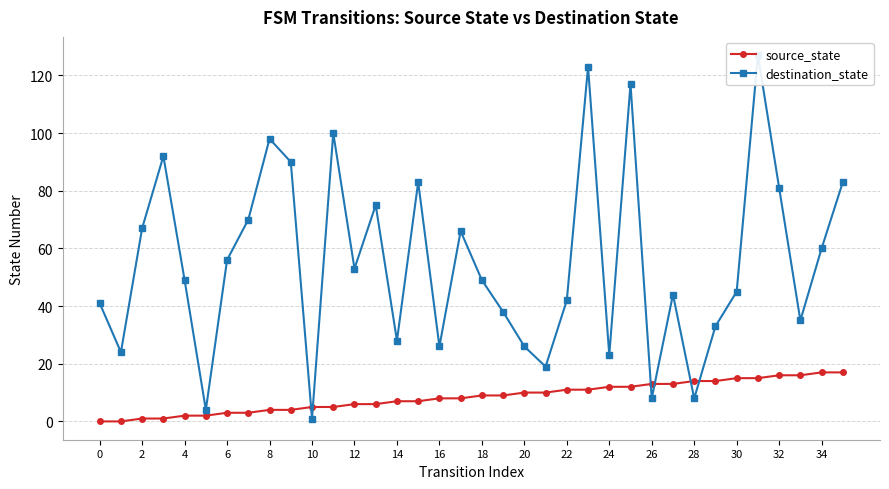

What is the highest value of the source_state series?

17